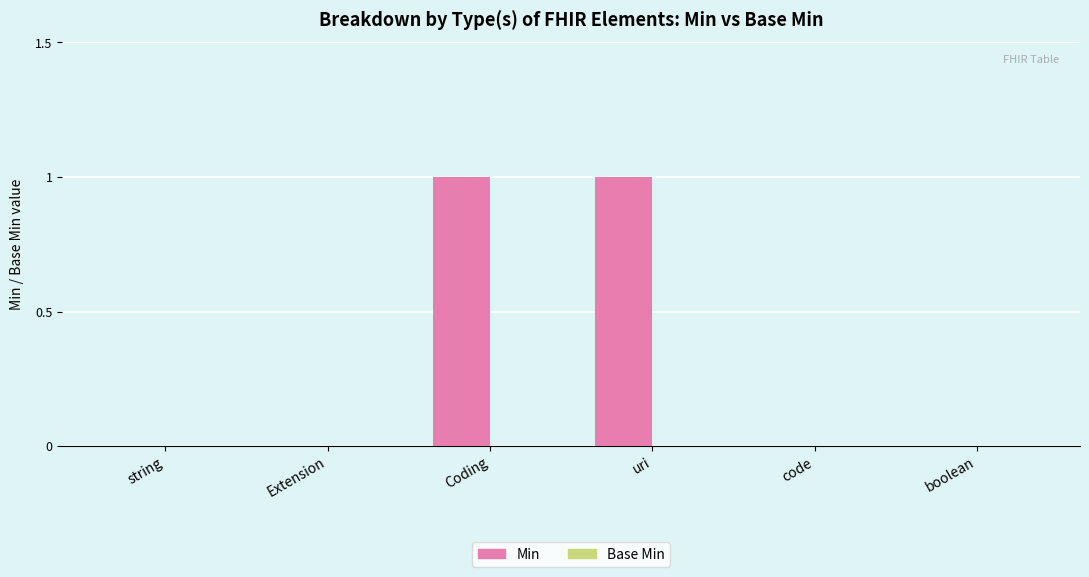

The chart shows a value of 1 at uri. True or false?

True